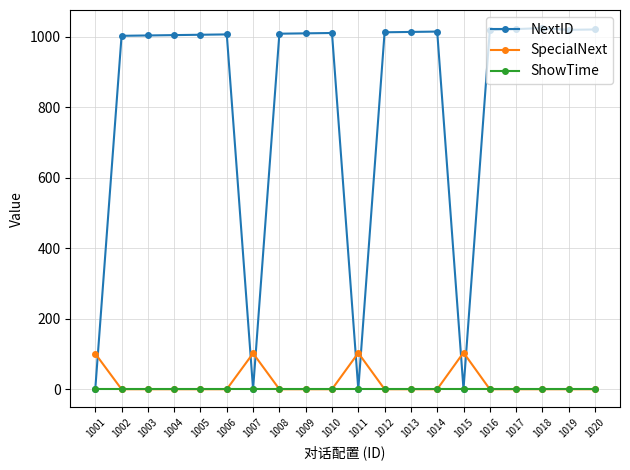

What are all the series names shown in the legend?

NextID, SpecialNext, ShowTime